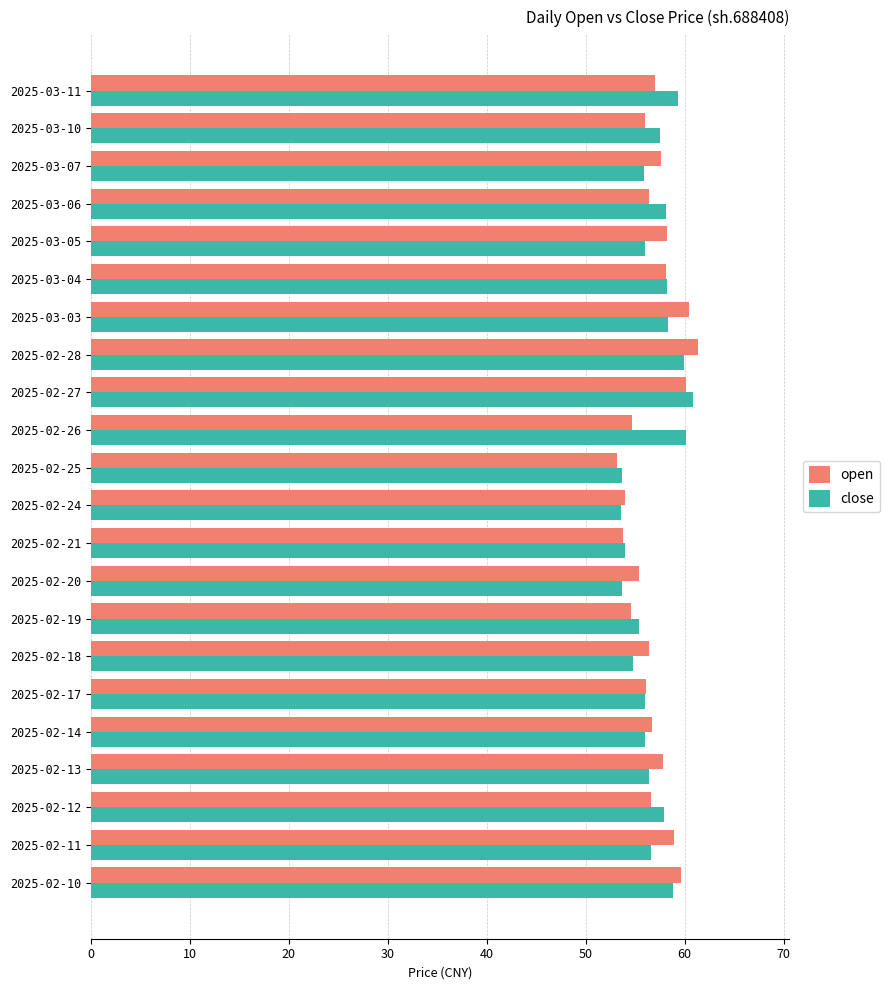

The open series shows 57.0 at 2025-03-11. True or false?

True